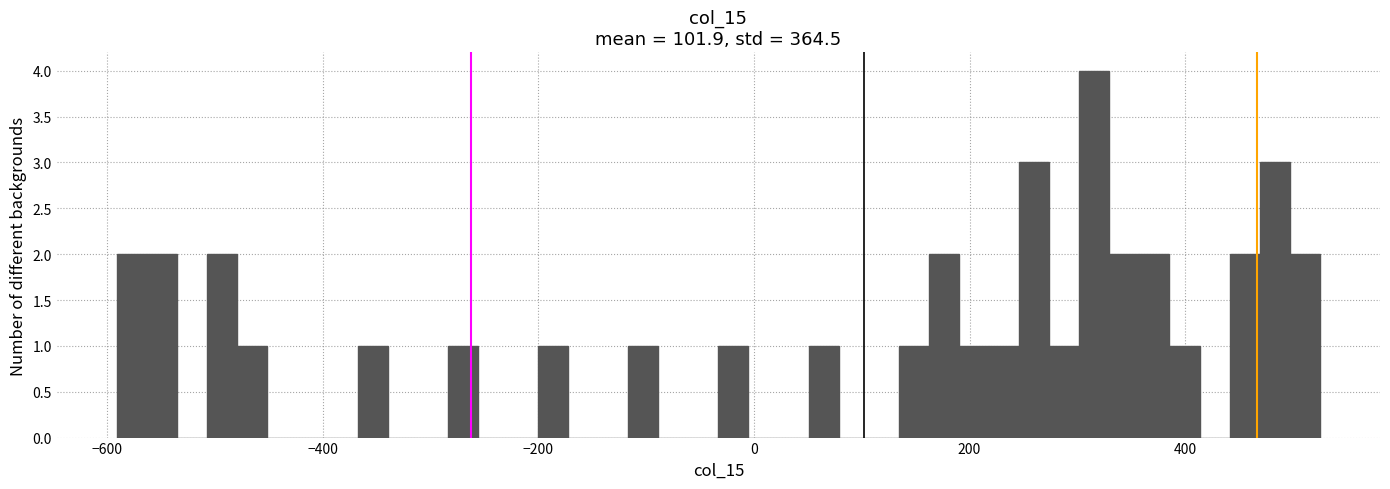

Around what value on the x-axis is the tallest bar? Give the approximate position of its centre, as read against the axis.

320